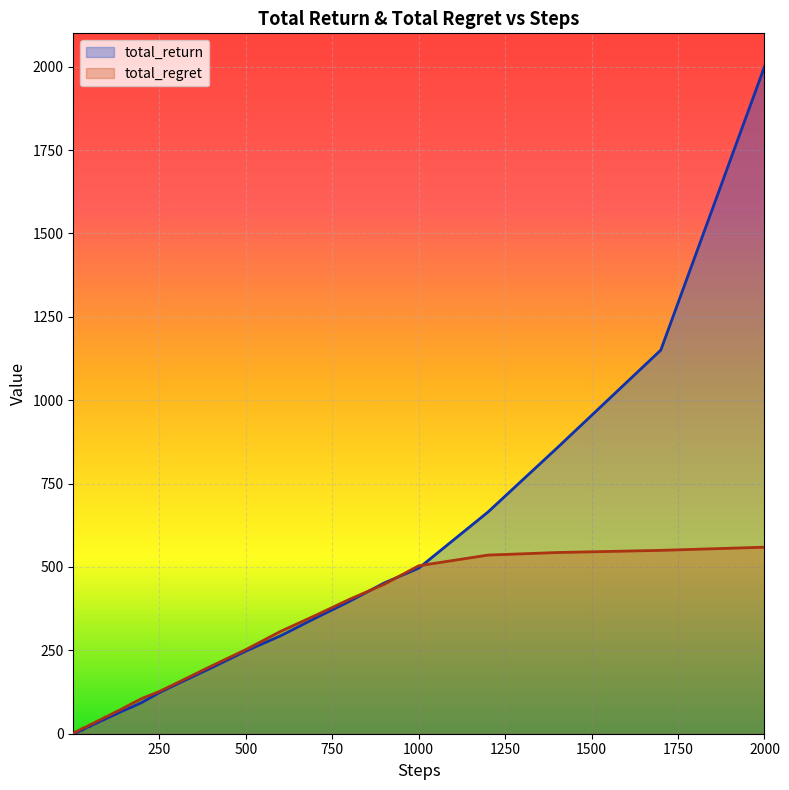

Which series has the largest range (max minus min)?

total_return